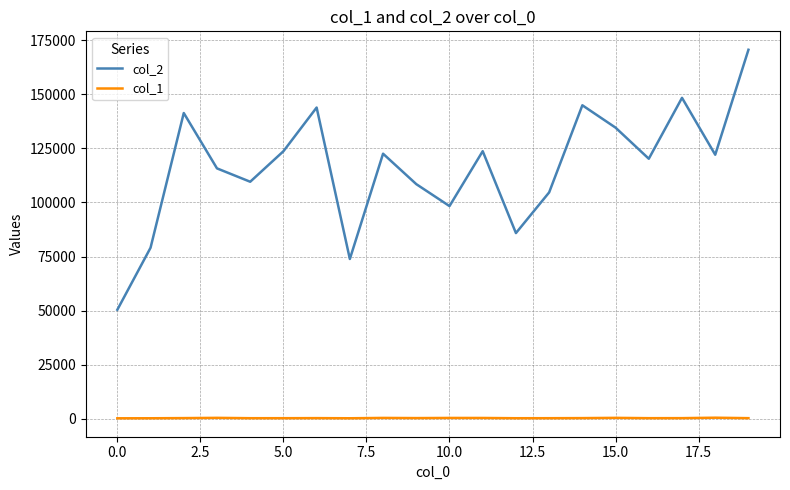

List the series in order of their peak value, lowest first.

col_1, col_2